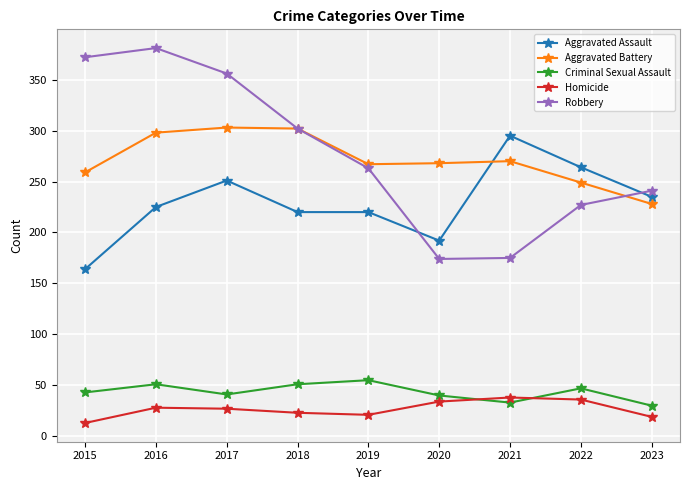

What is the total value across all series at 2015?

851